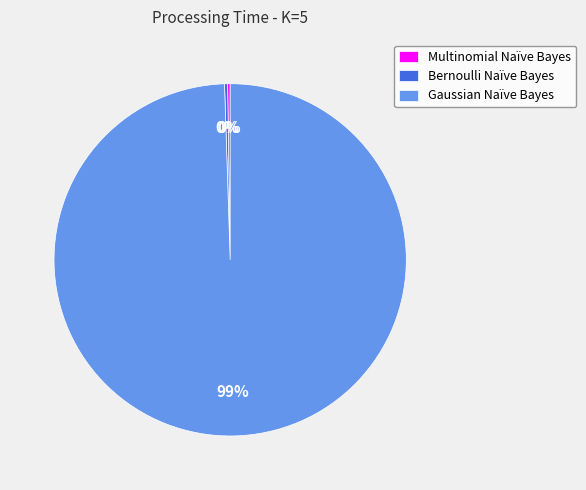

To the nearest percent, what is the average slice percentage?

33%